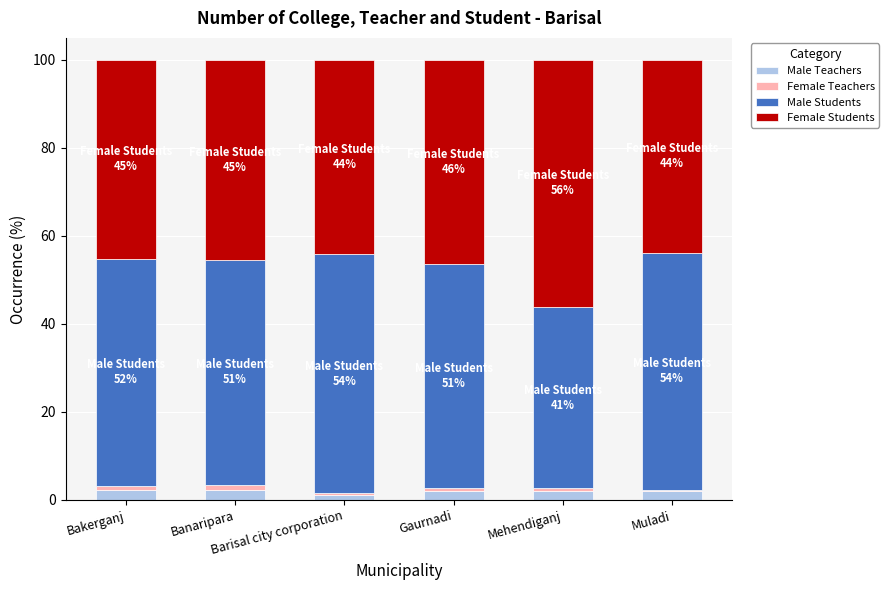

Does the chart contain stacked bars?

Yes